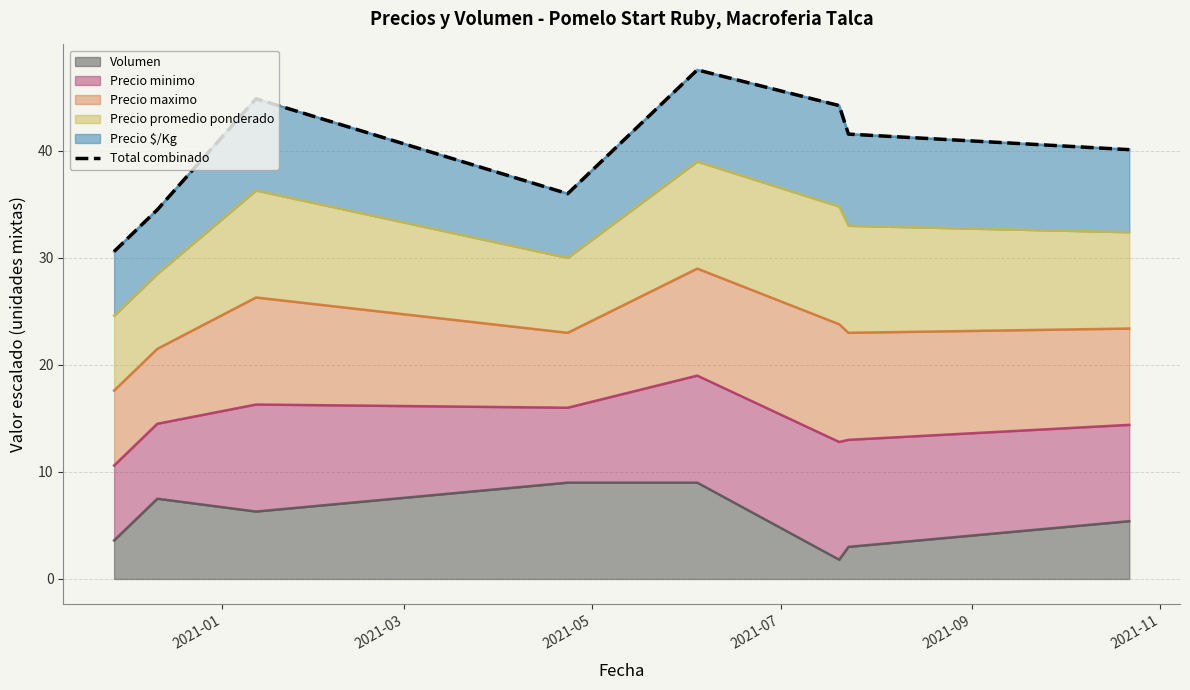

The value at 2021-07 is 10.1. True or false?

False